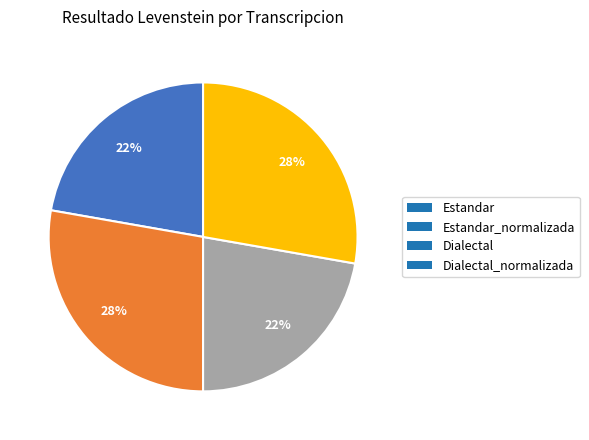

Which has a higher value, Dialectal_normalizada or Estandar?

Dialectal_normalizada